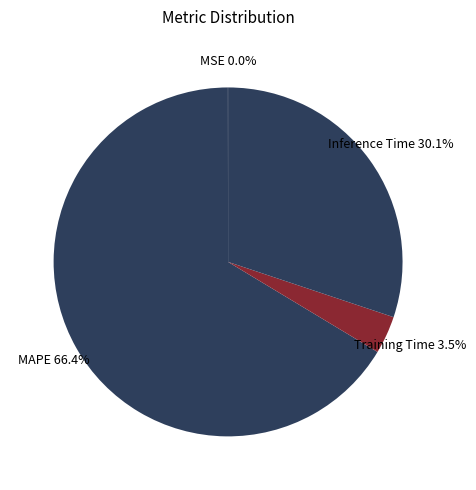

Which slice is the largest?

MAPE